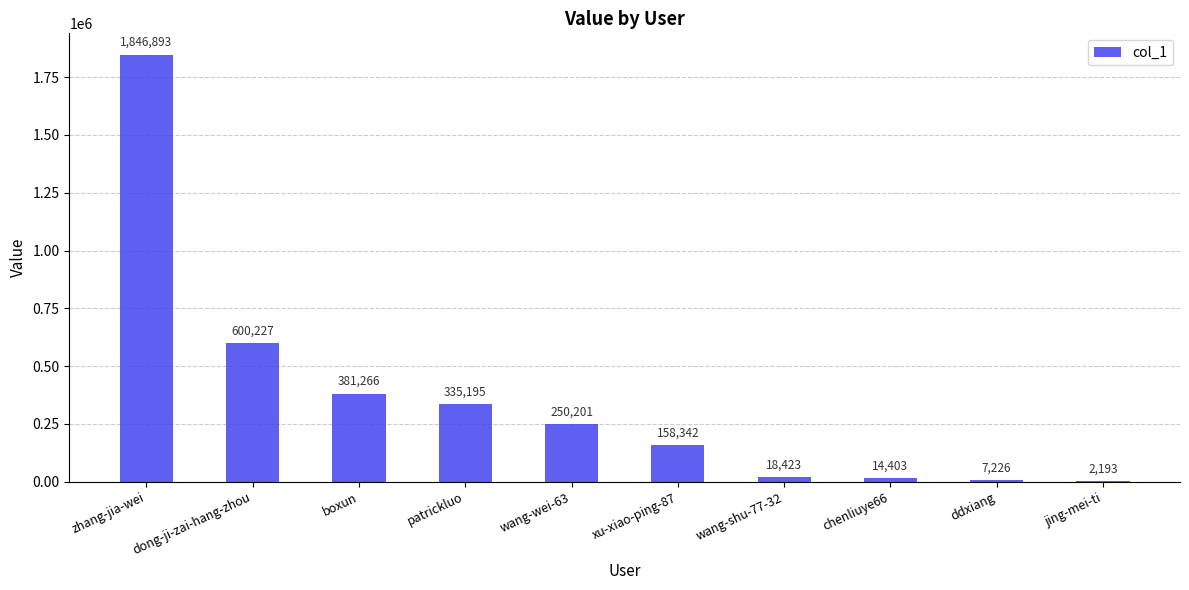

What is the change in value from patrickluo to wang-wei-63?

-84994